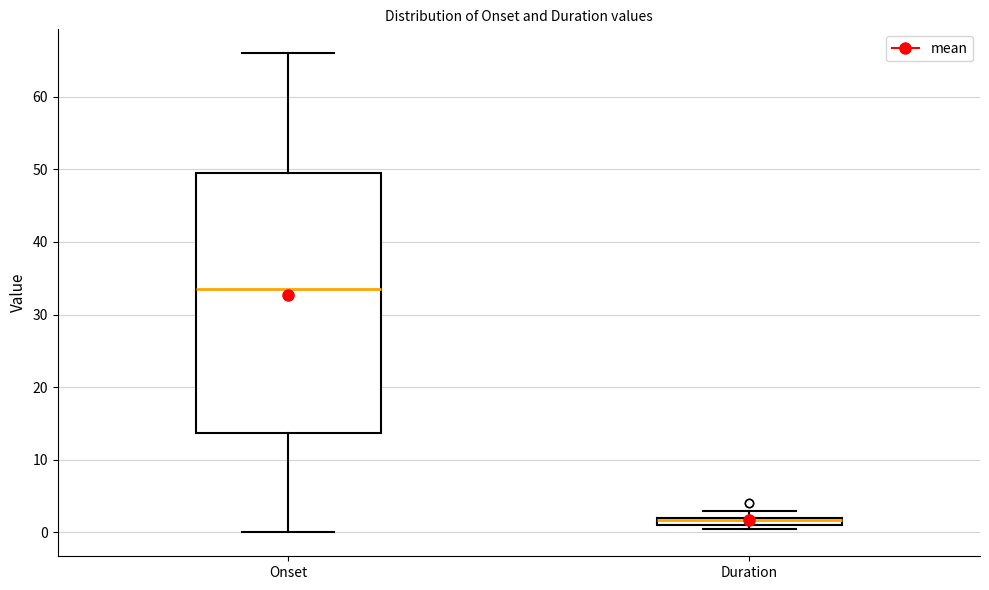

Which box is the tallest, from its lower edge to its upper edge?

Onset